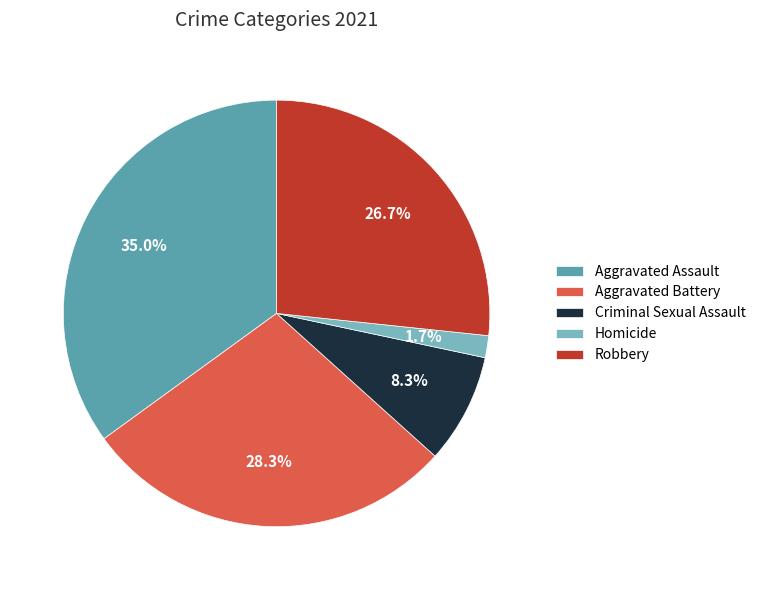

What is the ratio of the value at Homicide to the value at Criminal Sexual Assault?

0.2